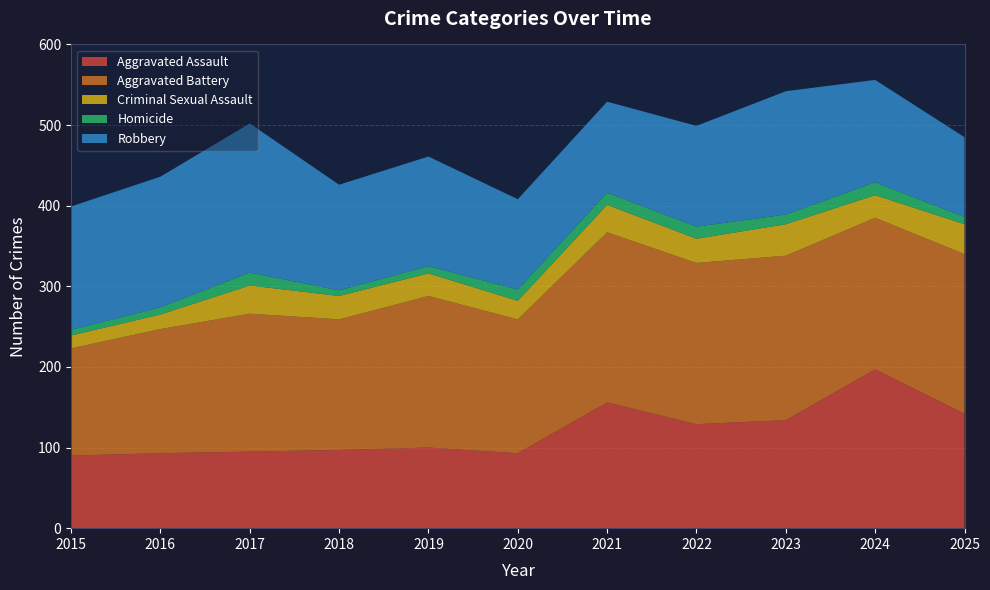

Reading left to right, list all the values displayed in this chart.

Aggravated Assault: 2015=90	2016=93	2017=95	2018=97	2019=100	2020=93	2021=156	2022=129	2023=134	2024=197	2025=142
Aggravated Battery: 2015=133	2016=154	2017=171	2018=162	2019=188	2020=166	2021=211	2022=200	2023=204	2024=188	2025=198
Criminal Sexual Assault: 2015=16	2016=18	2017=35	2018=29	2019=28	2020=23	2021=34	2022=30	2023=39	2024=28	2025=37
Homicide: 2015=7	2016=9	2017=16	2018=7	2019=9	2020=14	2021=15	2022=15	2023=12	2024=16	2025=9
Robbery: 2015=153	2016=162	2017=185	2018=131	2019=136	2020=112	2021=113	2022=125	2023=153	2024=127	2025=99